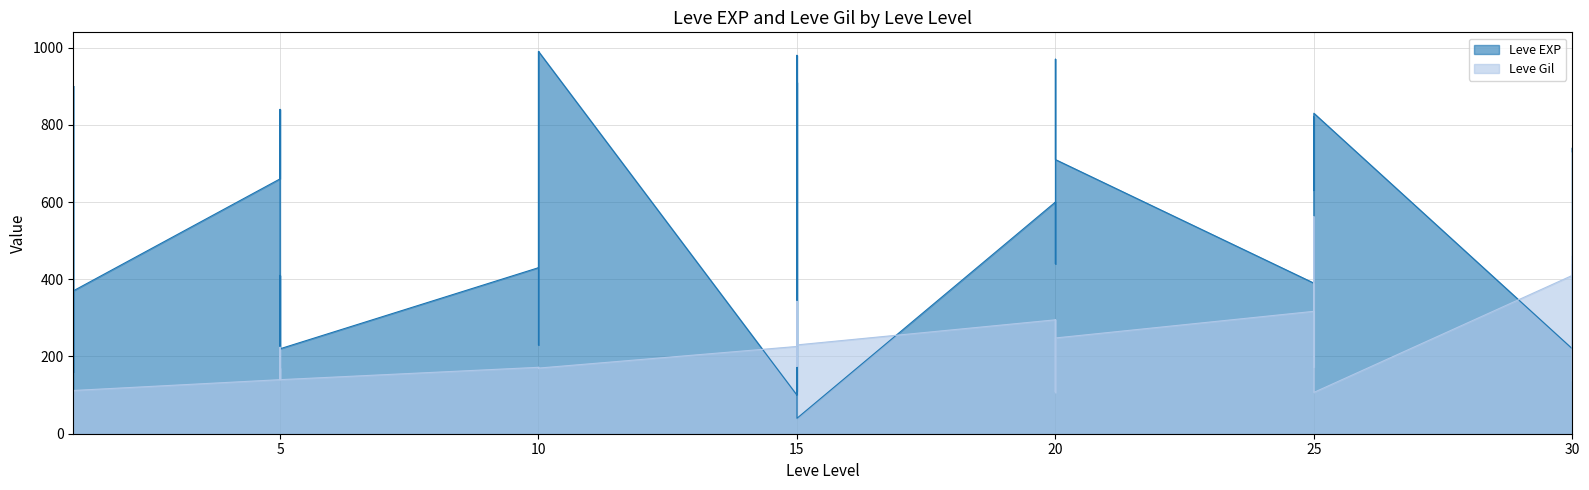

At which category does Leve EXP reach its first local peak?

1